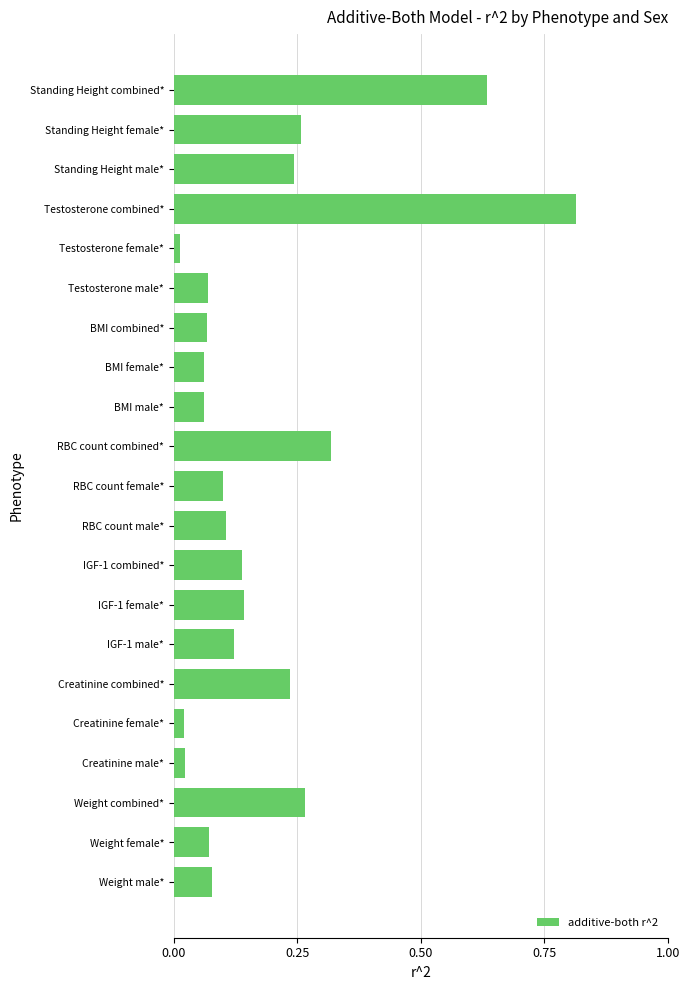

True or false: the data shows 0.1 at BMI female*.

True